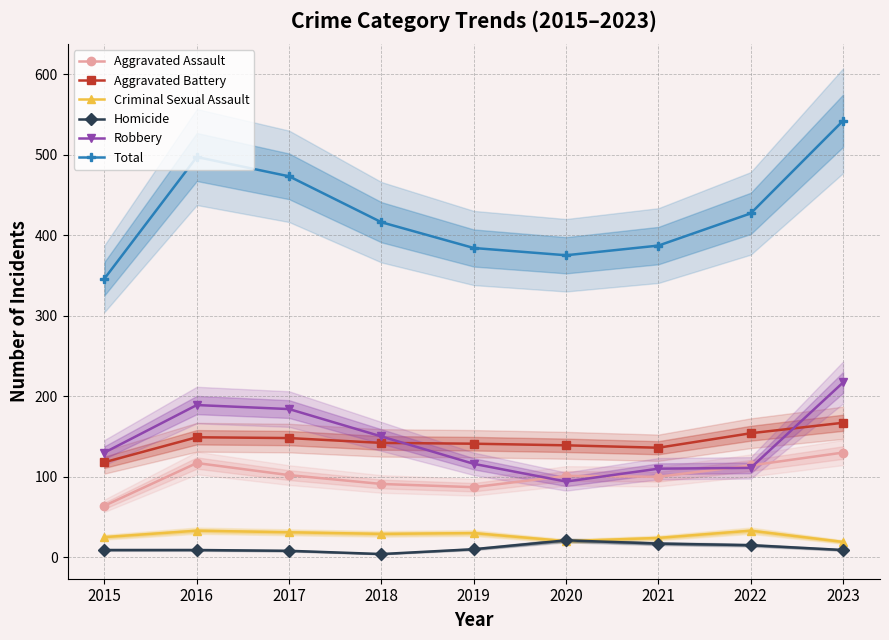

How many values in the Robbery series are below 130?

4